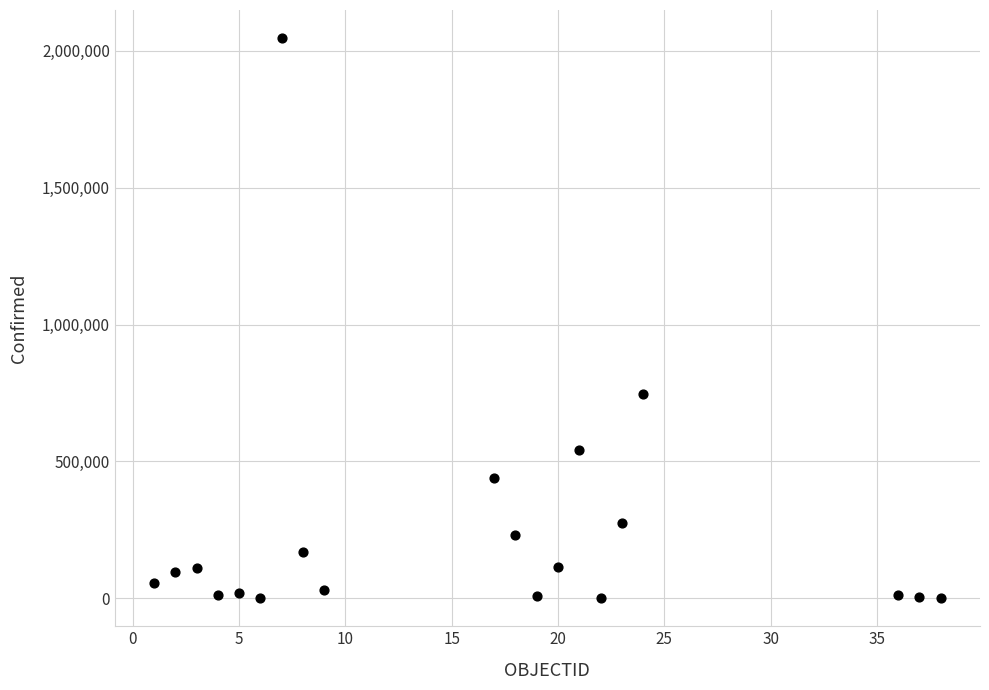

What is the range of X values (max minus min)?

37